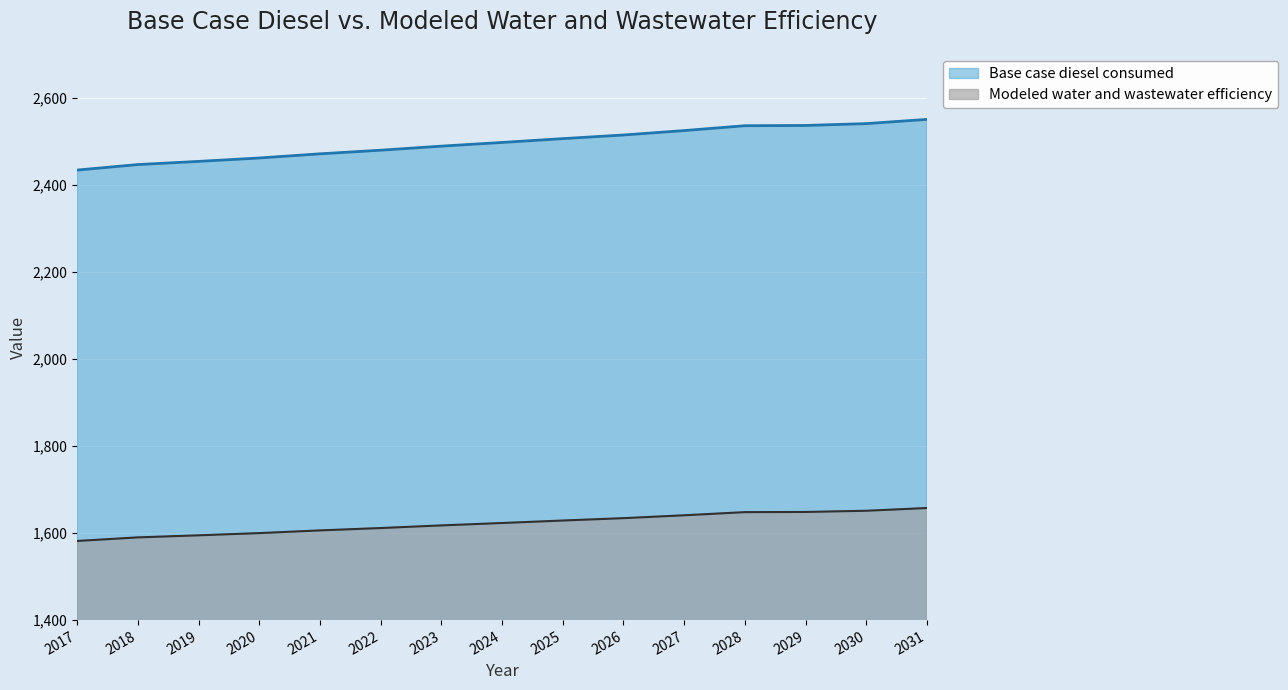

Which series changed the most between 2019 and 2020?

Base case diesel consumed